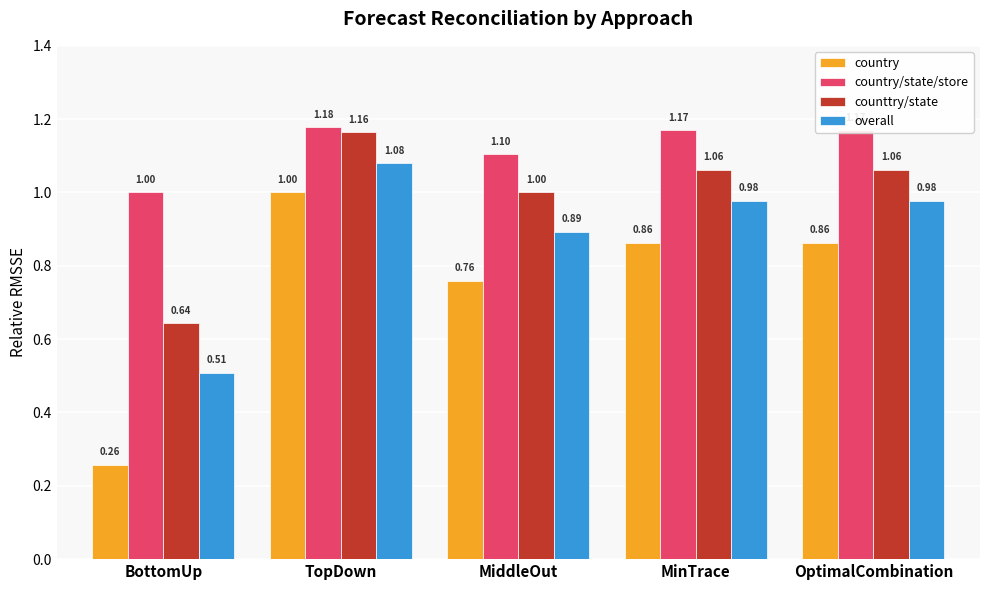

Which series has the widest spread of values?

country